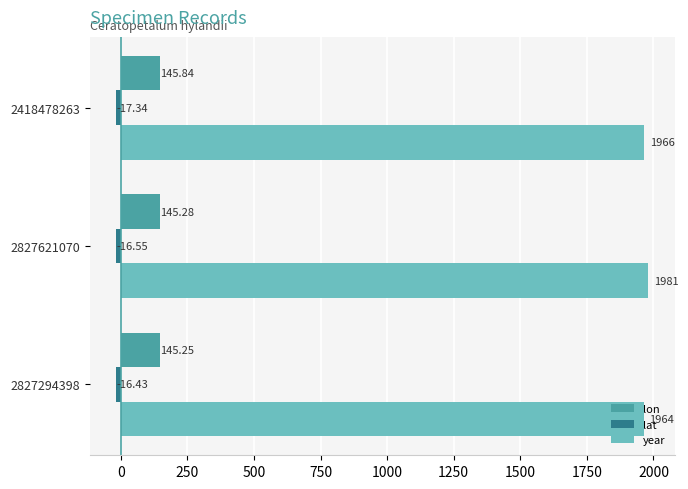

Which series has the largest range (max minus min)?

year